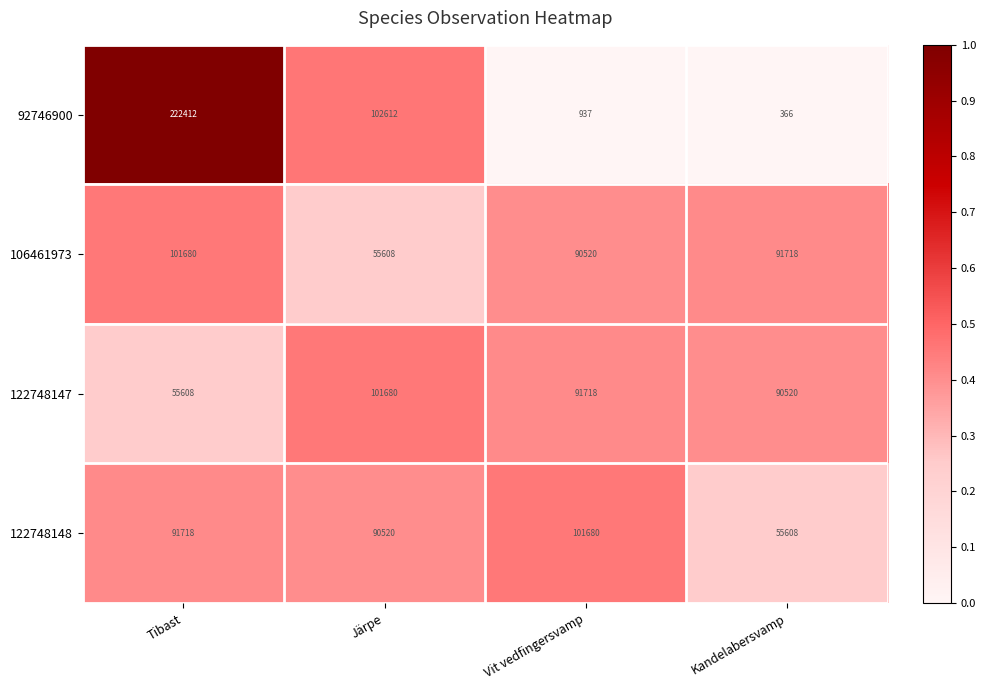

Count the number of data series in this chart.

4